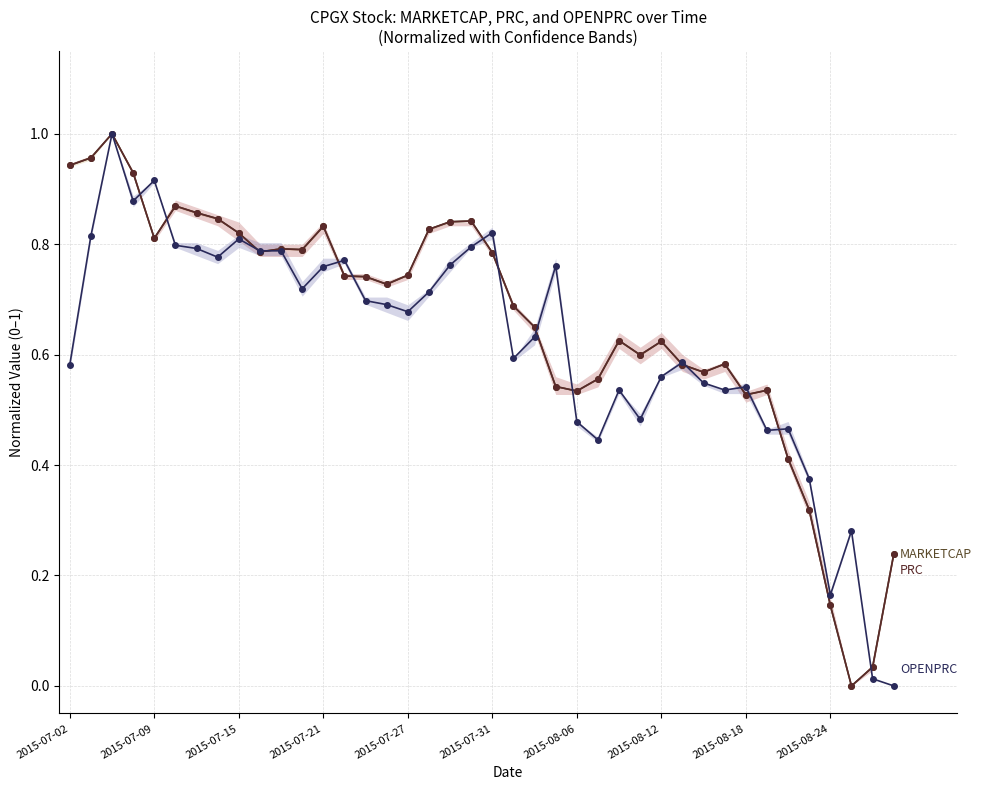

What is the value of the MARKETCAP point at the 25th from the left?

0.5